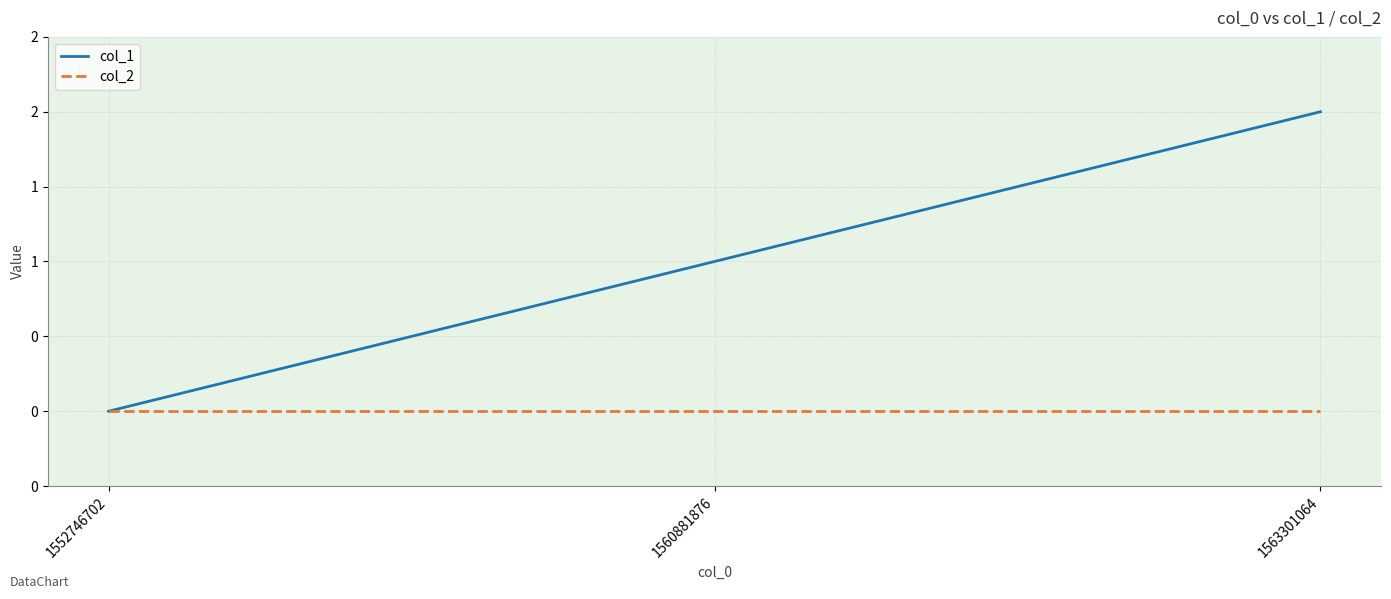

Which has a higher value, 1560881876 or 1563301064?

1563301064